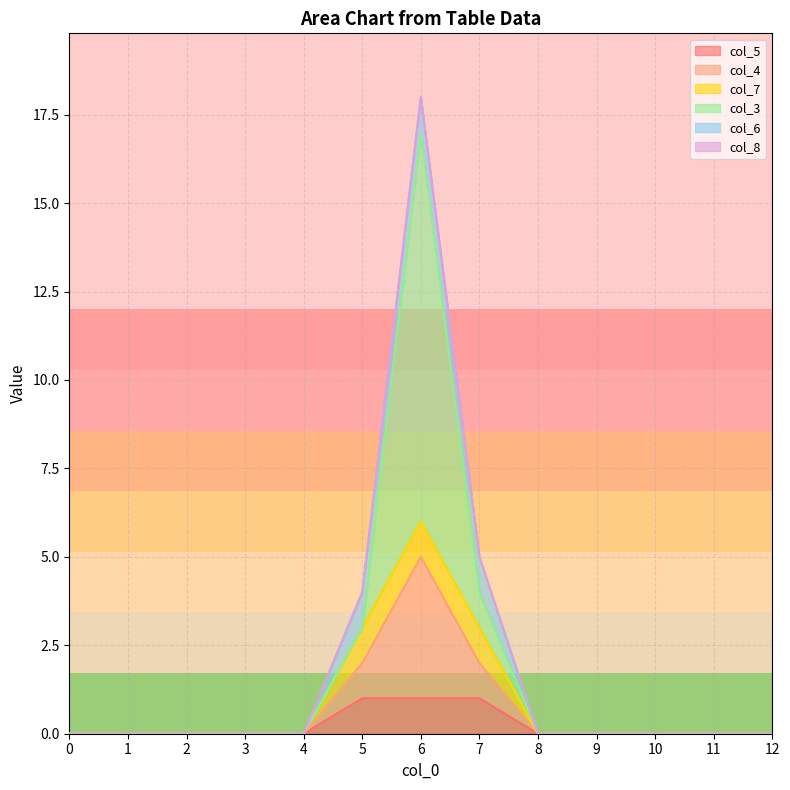

Reading left to right, extract all data points from this chart.

col_5: 0	0	0	0	0	1	1	1	0	0	0	0	0
col_4: 0	0	0	0	0	1	4	1	0	0	0	0	0
col_7: 0	0	0	0	0	1	1	1	0	0	0	0	0
col_3: 0	0	0	0	0	0	11	1	0	0	0	0	0
col_6: 0	0	0	0	0	1	1	1	0	0	0	0	0
col_8: 0	0	0	0	0	0	0	0	0	0	0	0	0